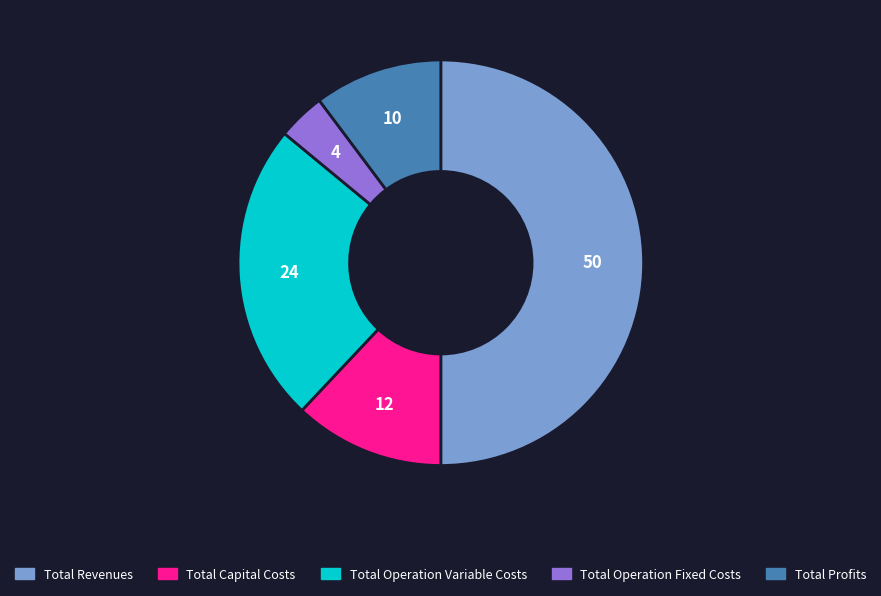

How many segments does this pie chart have?

5